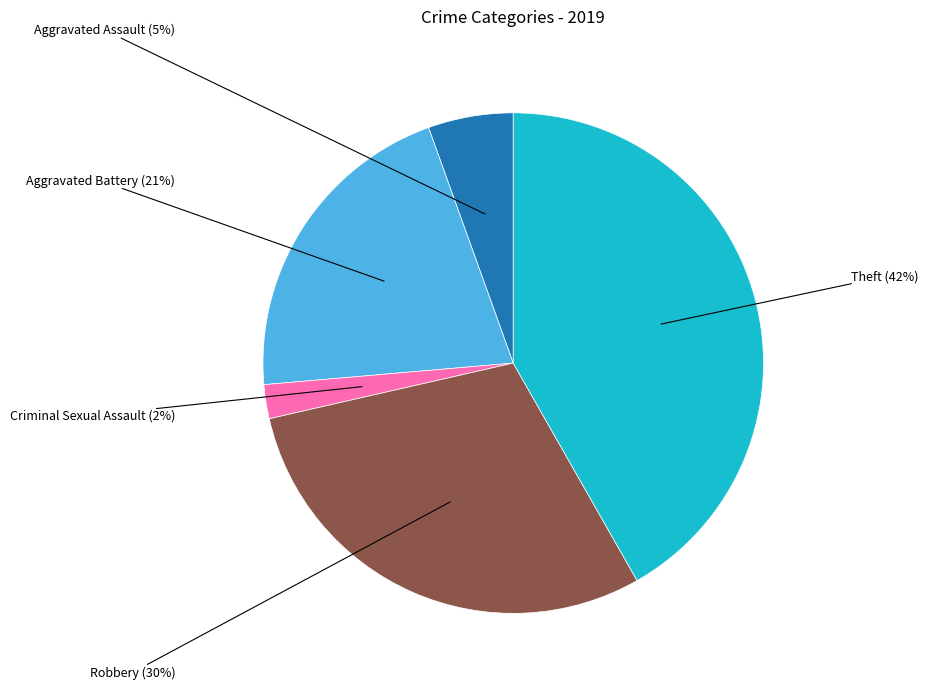

Is there any slice that represents more than half of the pie?

No